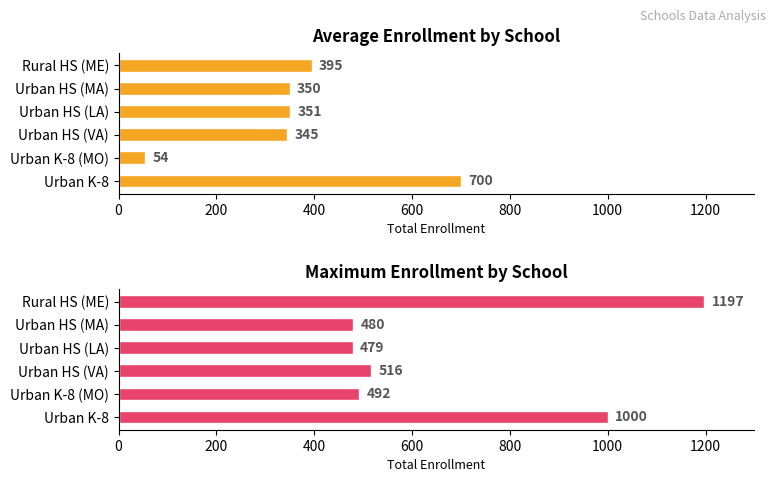

How many bars are there in each group?

2